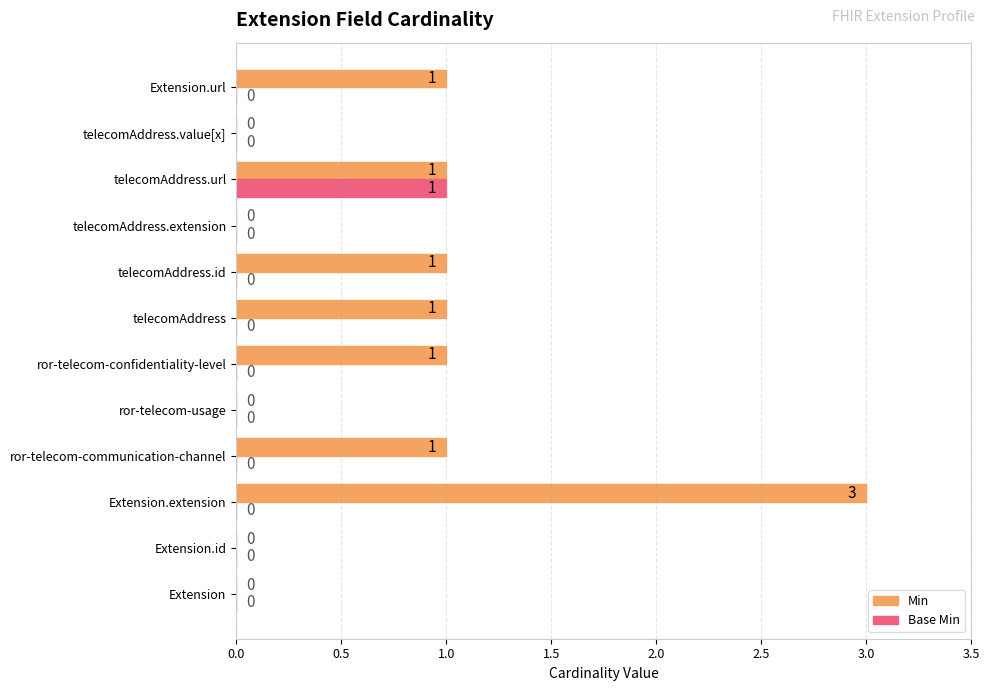

Is it true that Min equals -2 at Extension.id?

False